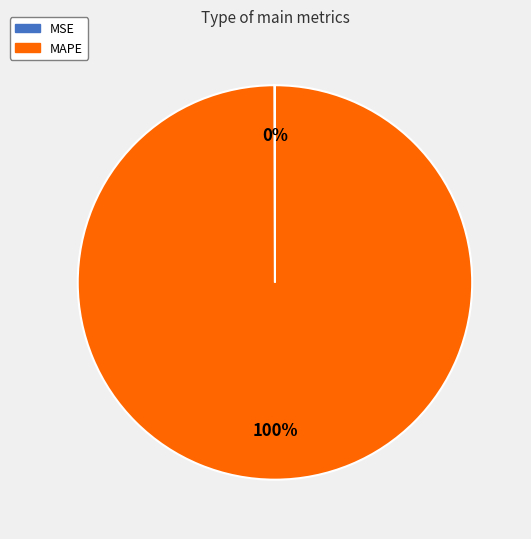

To the nearest percent, what portion does MAPE represent?

100%